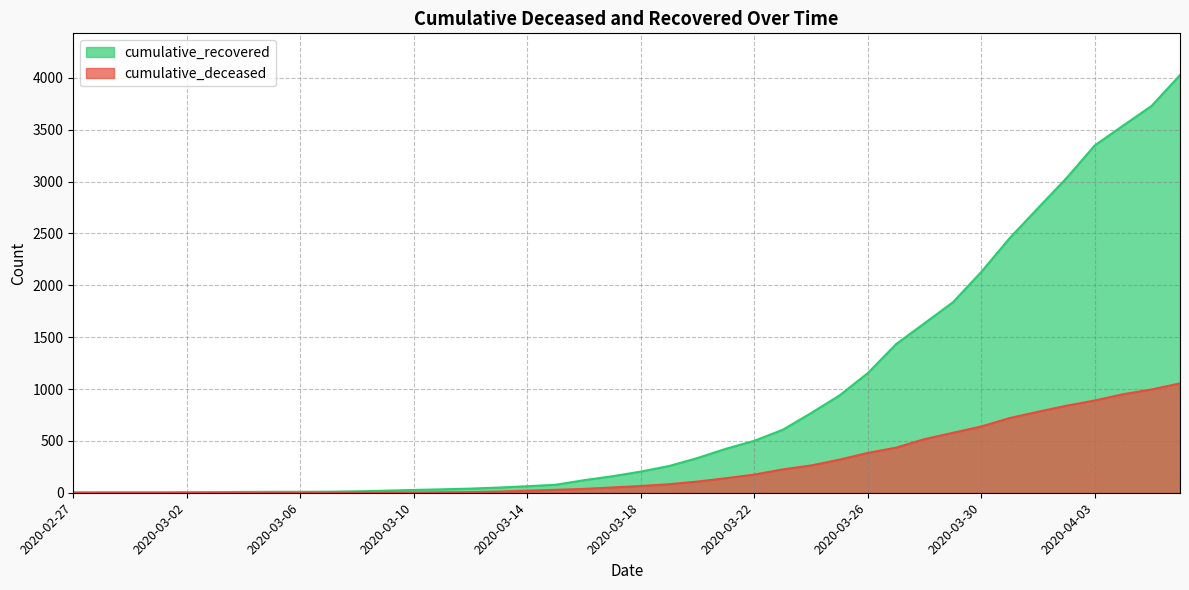

Rank the series by their average value, from lowest to highest.

cumulative_deceased, cumulative_recovered